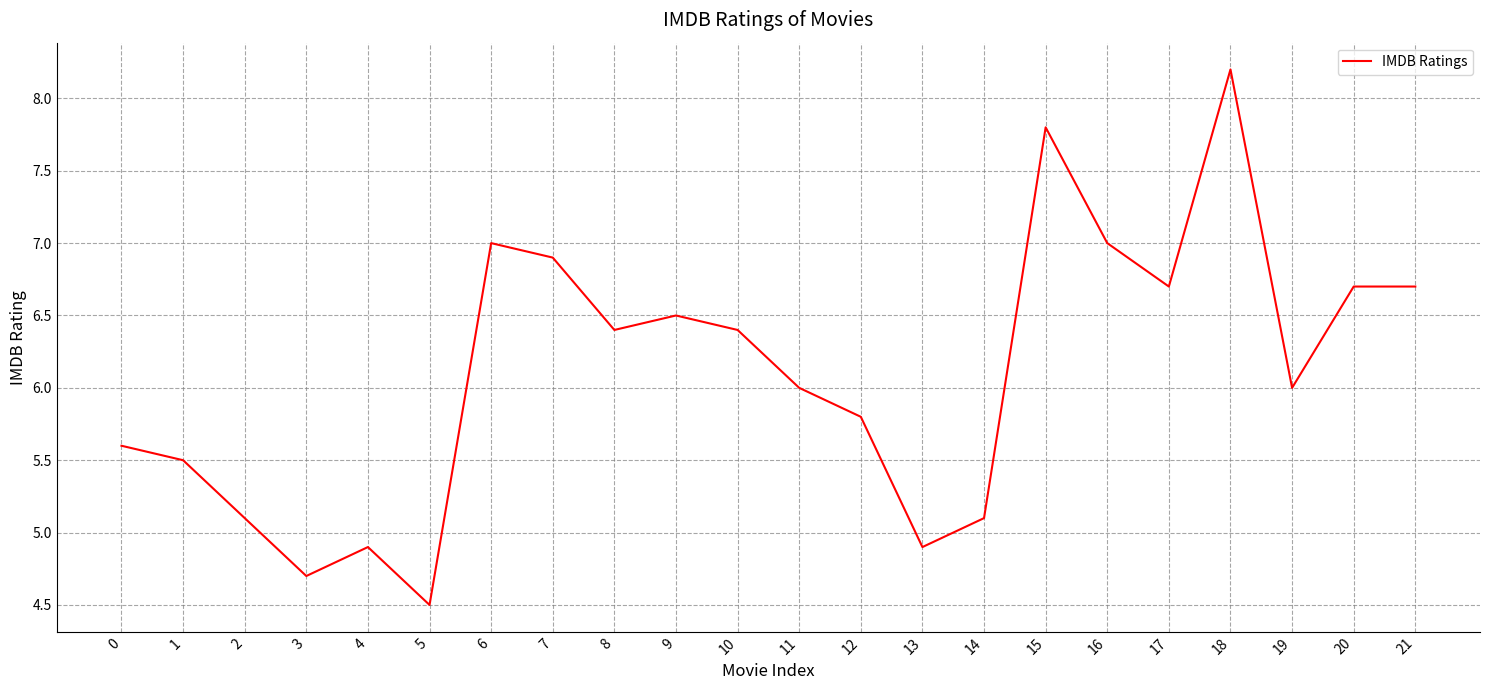

The chart shows a value of 7.8 at 15. True or false?

True